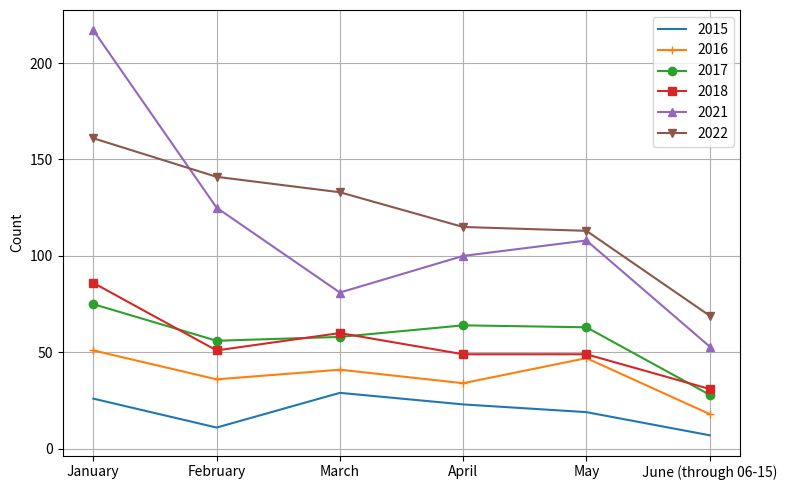

What is the total value across all series at March?

402